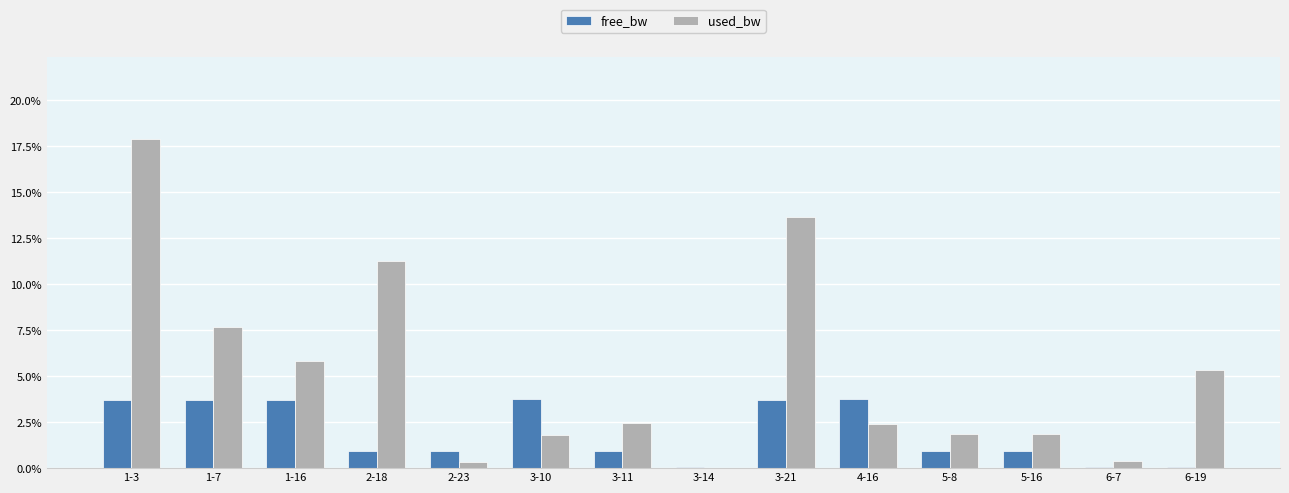

Reading right to left, transcribe all the data shown in this chart.

free_bw: 0.0	0.0	0.0	0.0	0.0	0.0	0.0	0.0	0.0	0.0	0.0	0.0	0.0	0.0
used_bw: 0.1	0.0	0.0	0.0	0.0	0.1	0.0	0.0	0.0	0.0	0.1	0.1	0.1	0.2